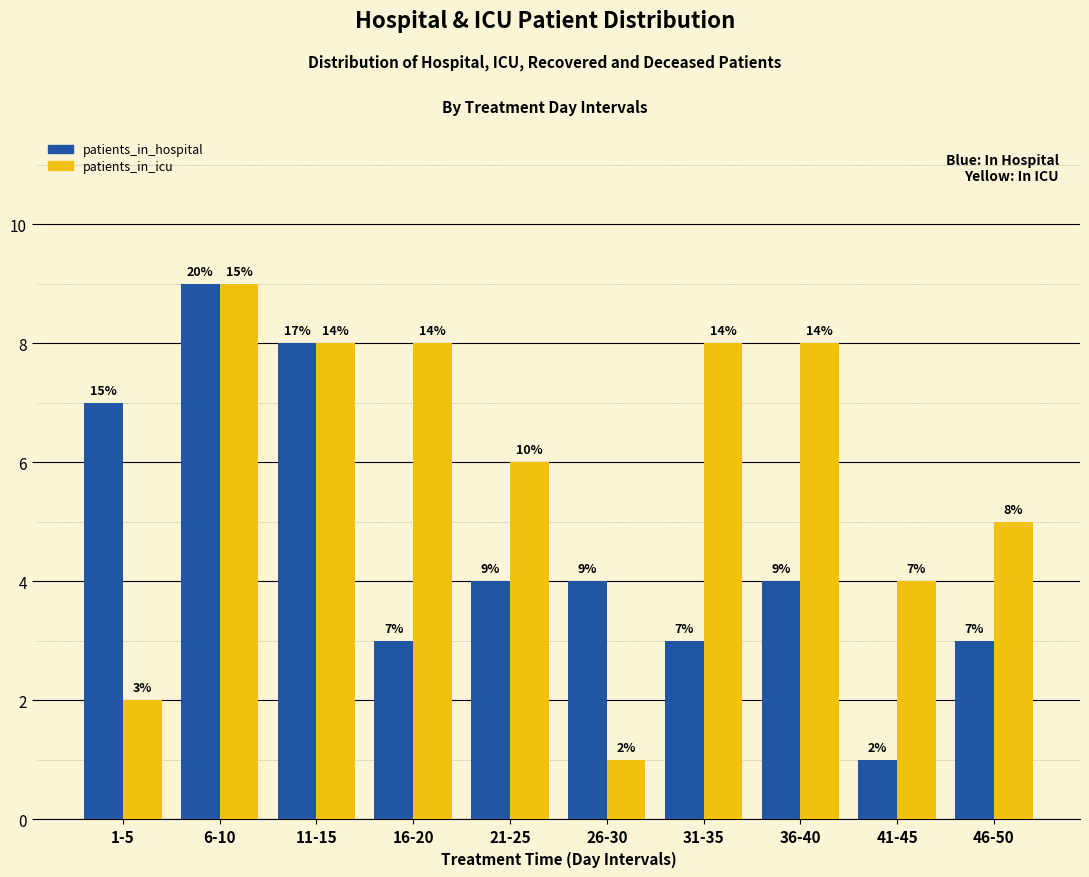

List the series in order of their overall mean, highest first.

patients_in_icu, patients_in_hospital